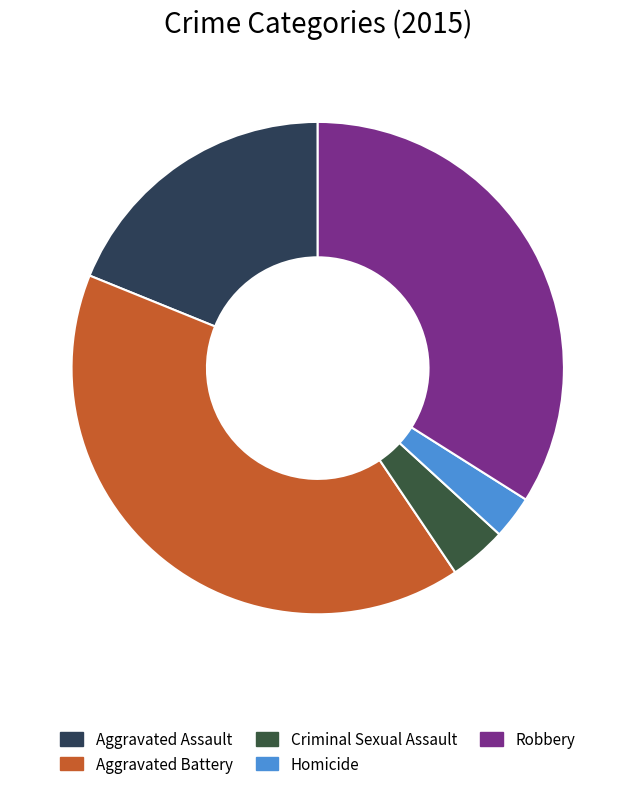

How many slices are in this pie chart?

5